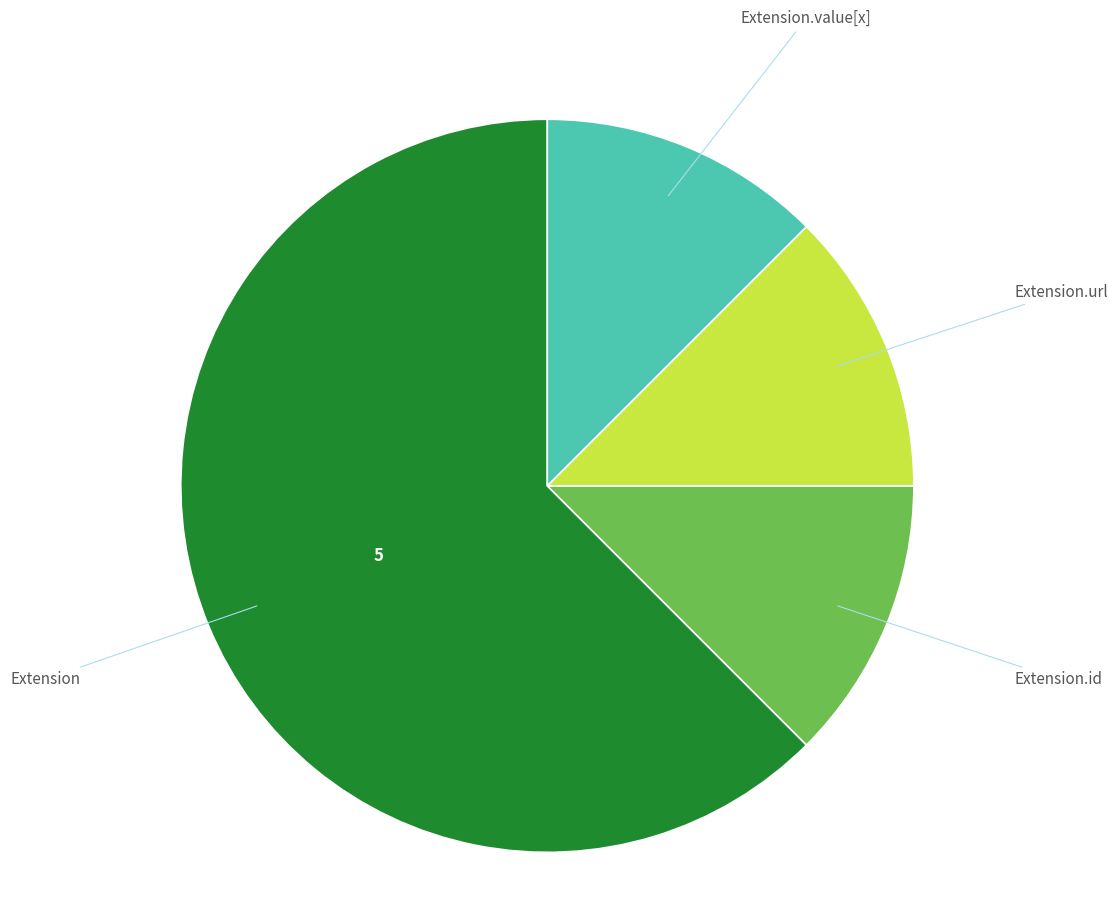

Is there a majority slice in this chart?

Yes